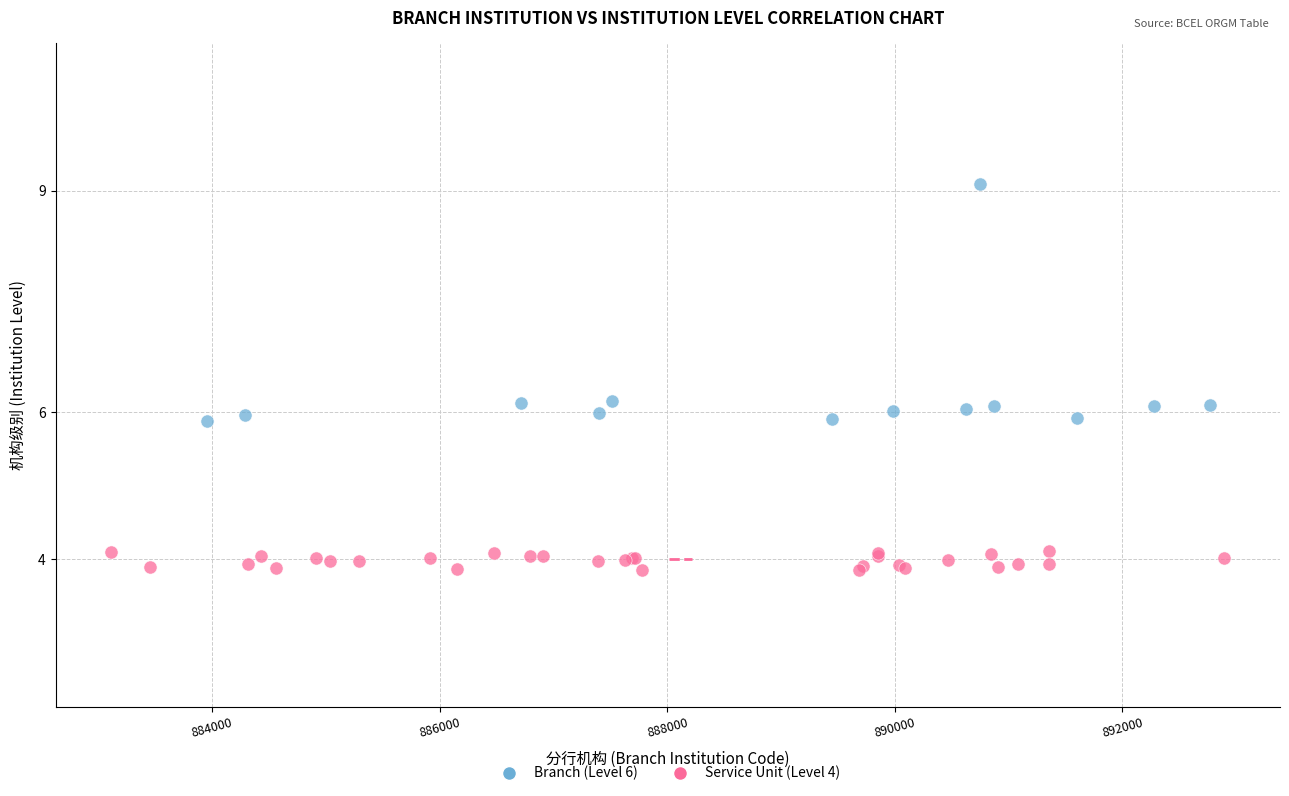

Which series contains the highest Y value?

Branch (Level 6)